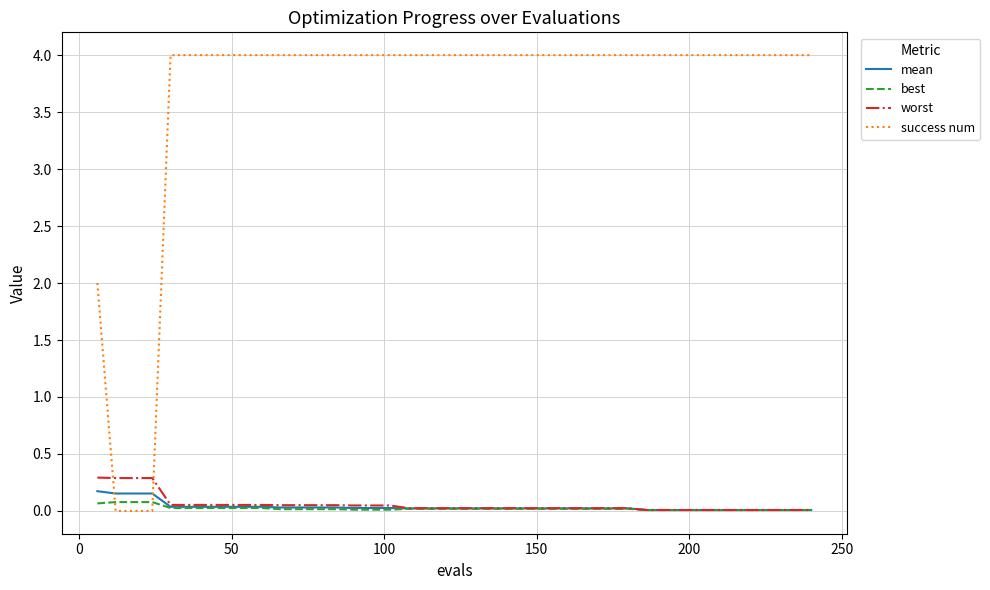

Does the chart have visible grid lines?

Yes